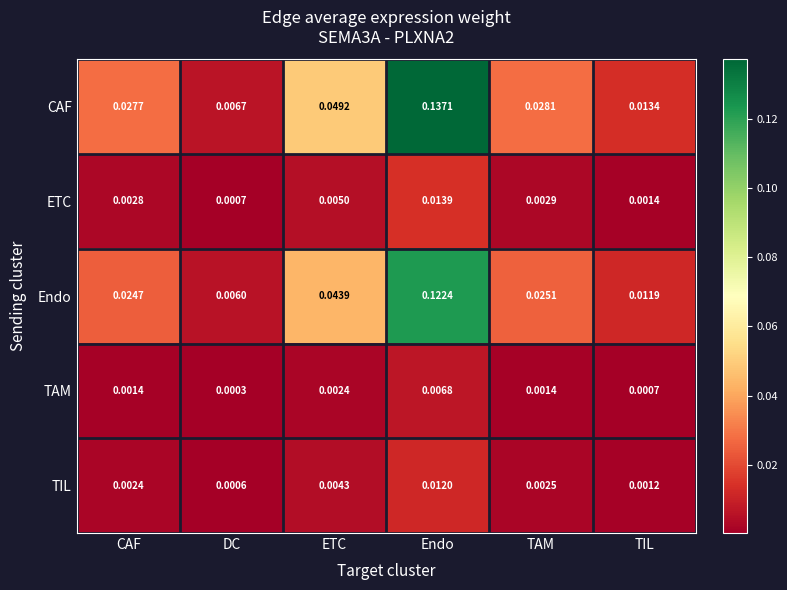

Which label corresponds to the smallest value in the chart?

DC